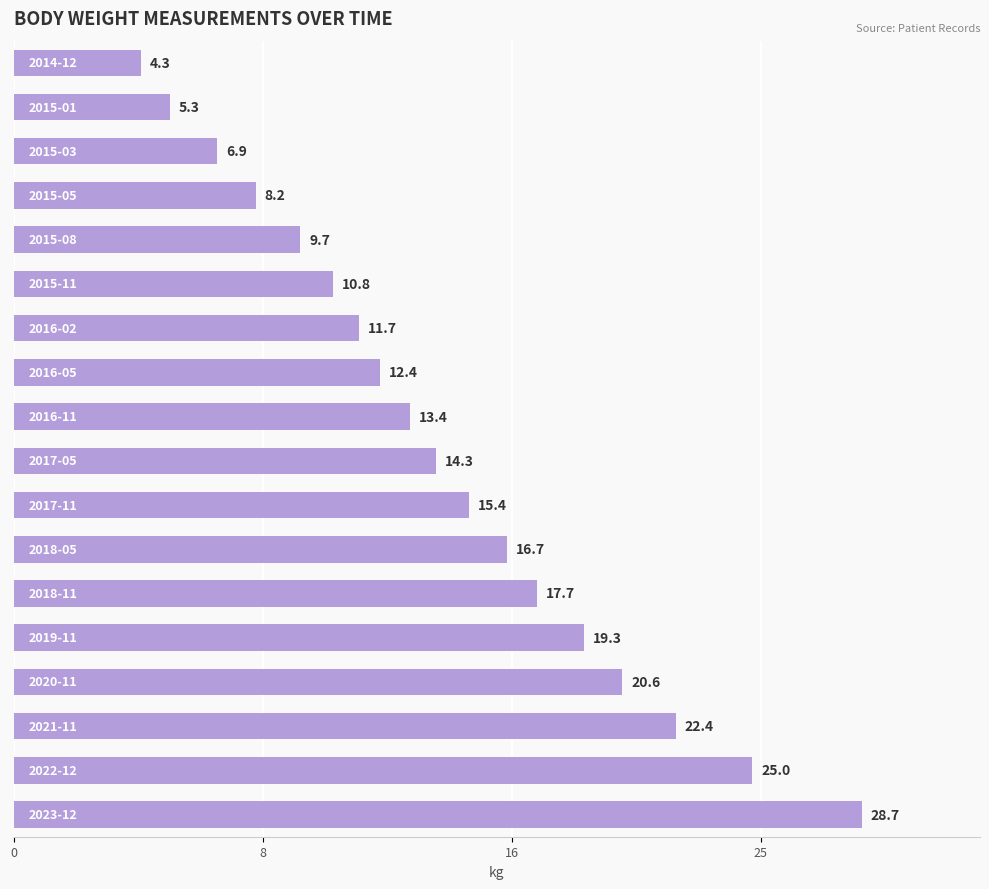

Does the chart contain stacked bars?

No